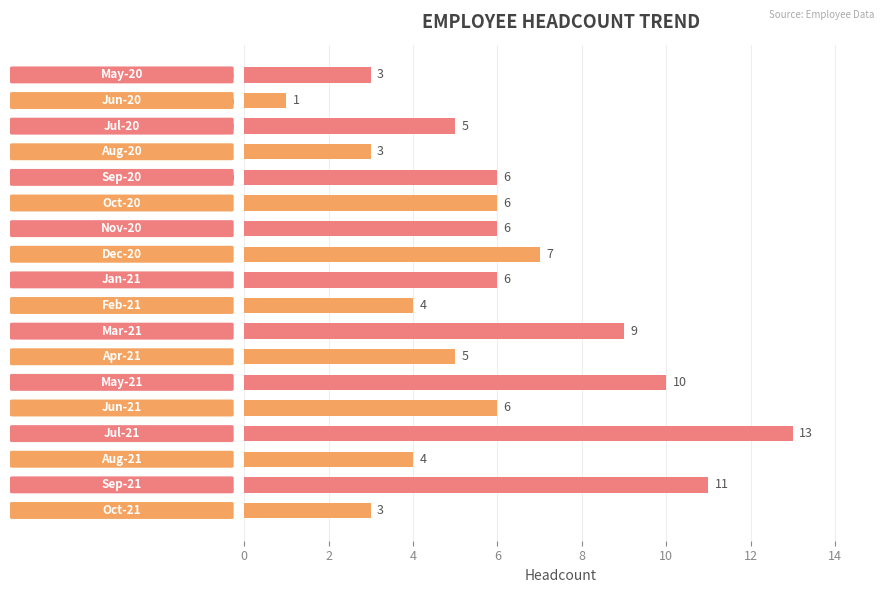

What is the change in value from Feb-21 to Sep-21?

+7